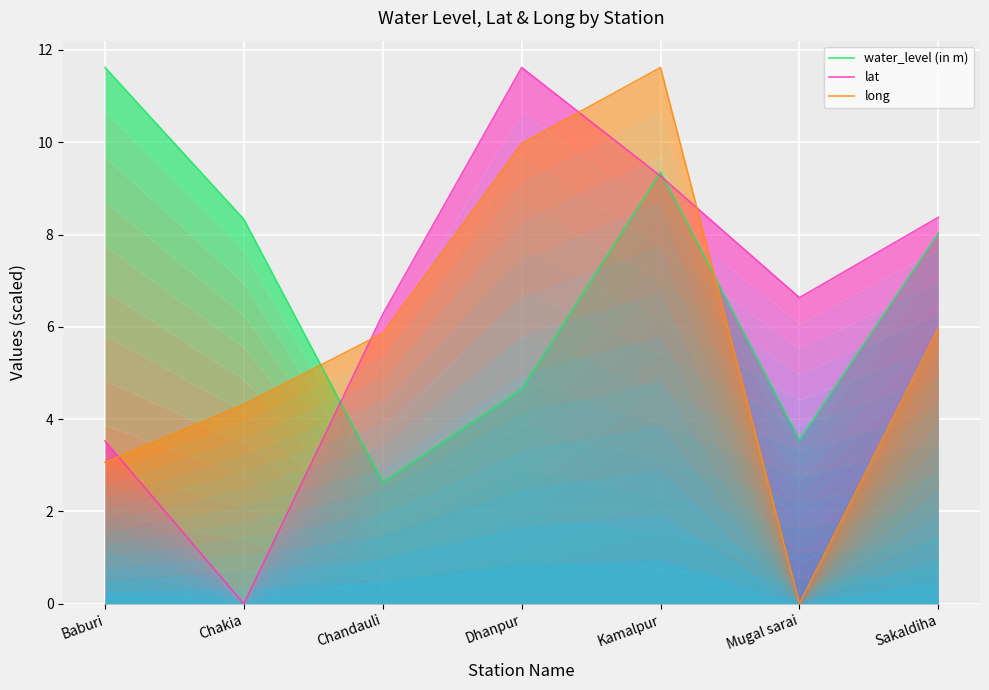

What is the difference between the maximum and minimum values in the water_level (in m) series?

9.0